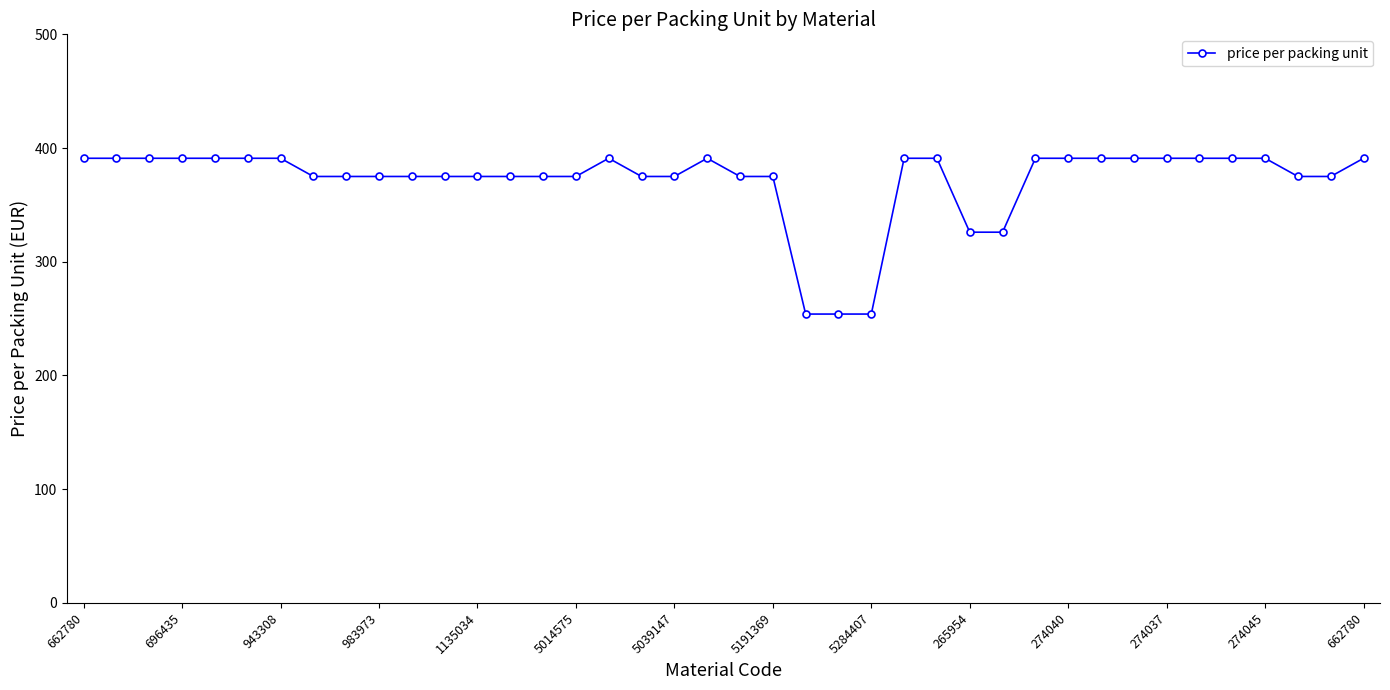

What is the difference between the maximum and minimum values?

137